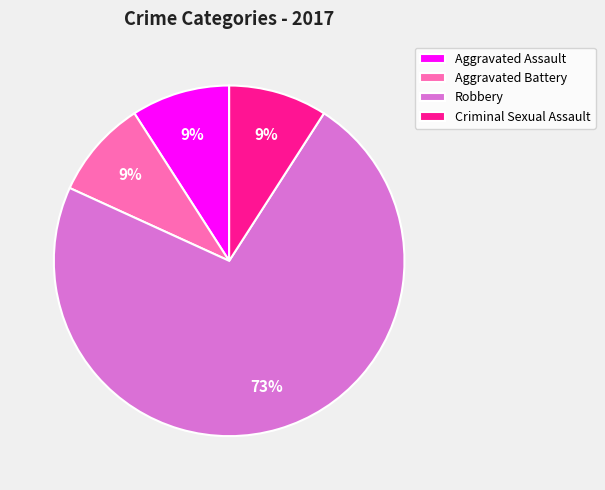

Which category has the biggest portion of the pie?

Robbery